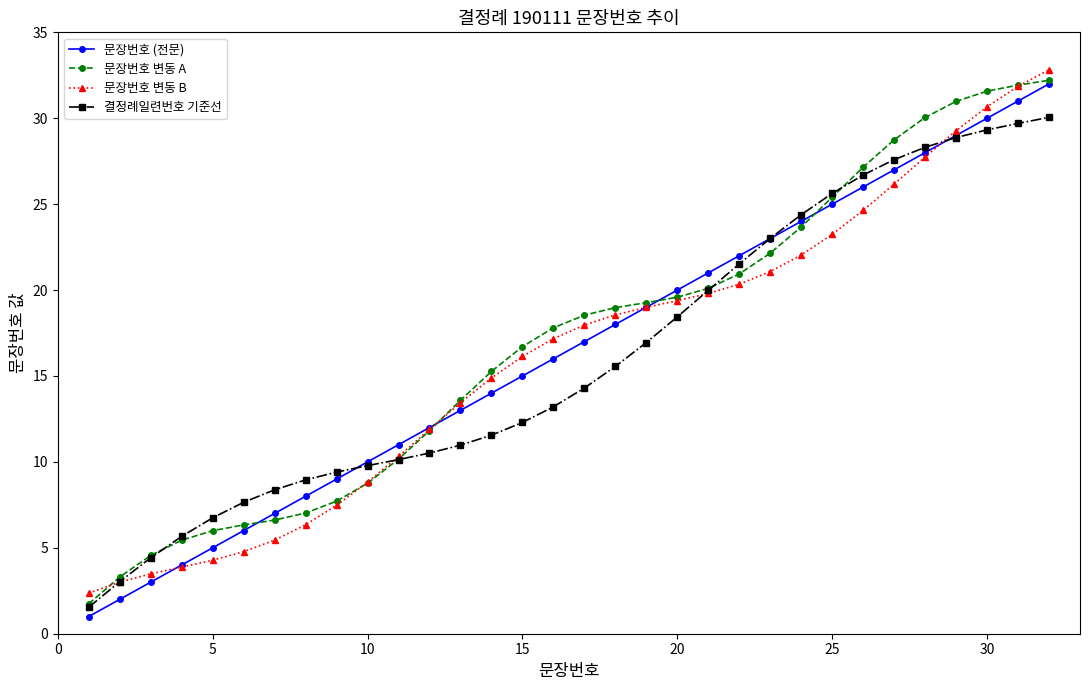

What is the value of the 결정례일련번호 기준선 point at the 6th from the left?

7.6